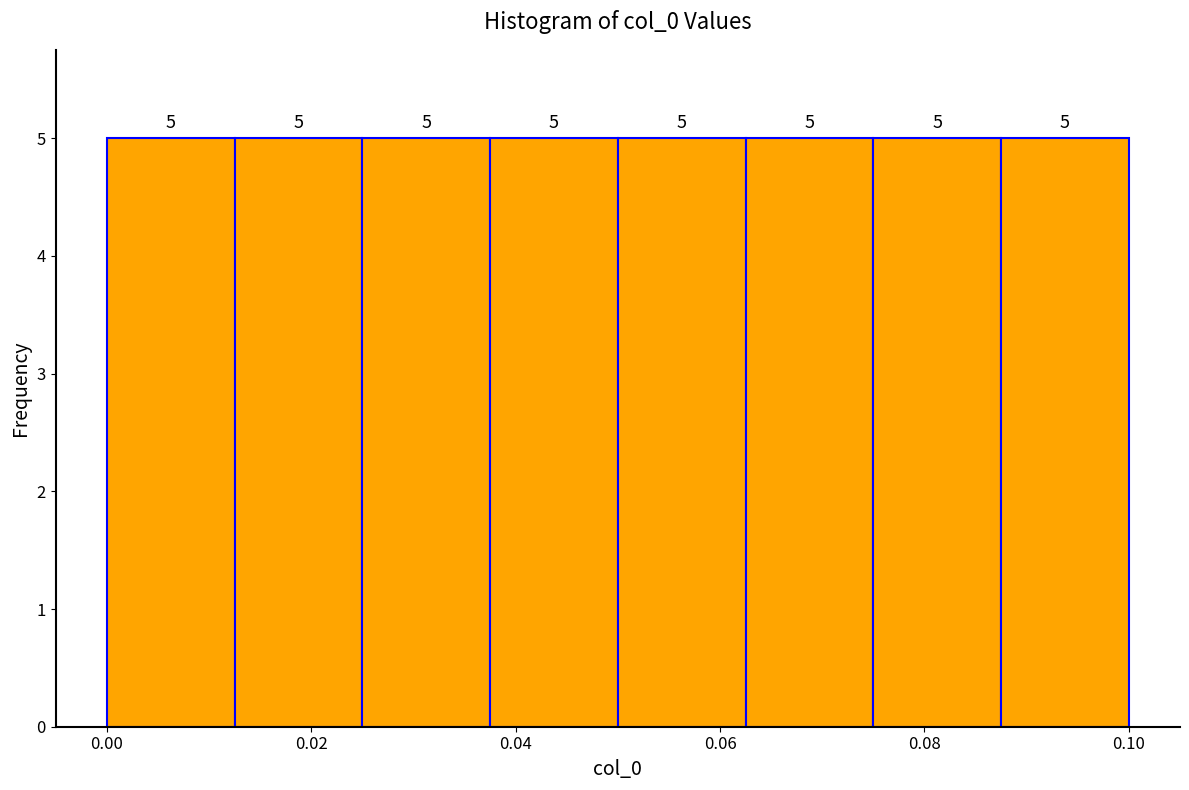

Reading left to right, transcribe this chart: for each bar, give the range it covers on the x-axis and its height. The bar edges are not printed on the chart, so give them approximately, as read against the axis.

0.000 to 0.012: 5
0.012 to 0.026: 5
0.026 to 0.038: 5
0.038 to 0.050: 5
0.050 to 0.062: 5
0.062 to 0.076: 5
0.076 to 0.088: 5
0.088 to 0.100: 5